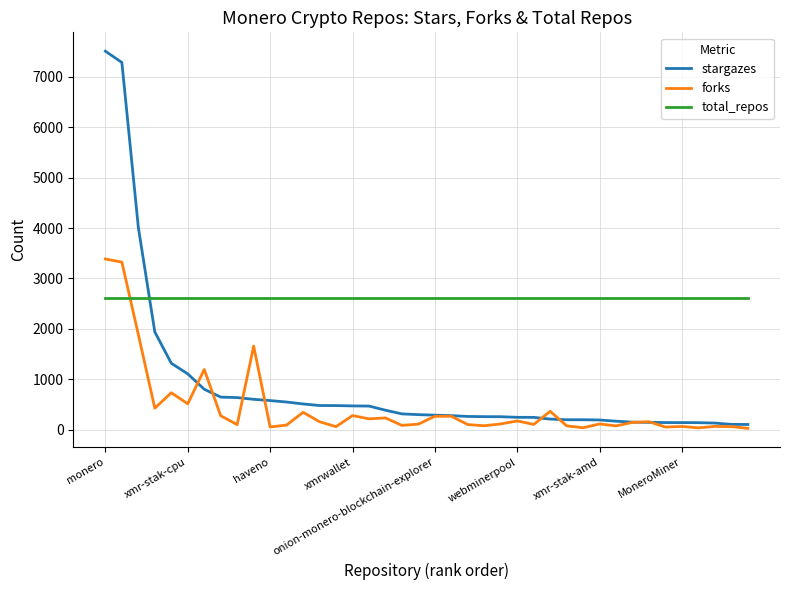

Which series has the largest total across all categories?

total_repos